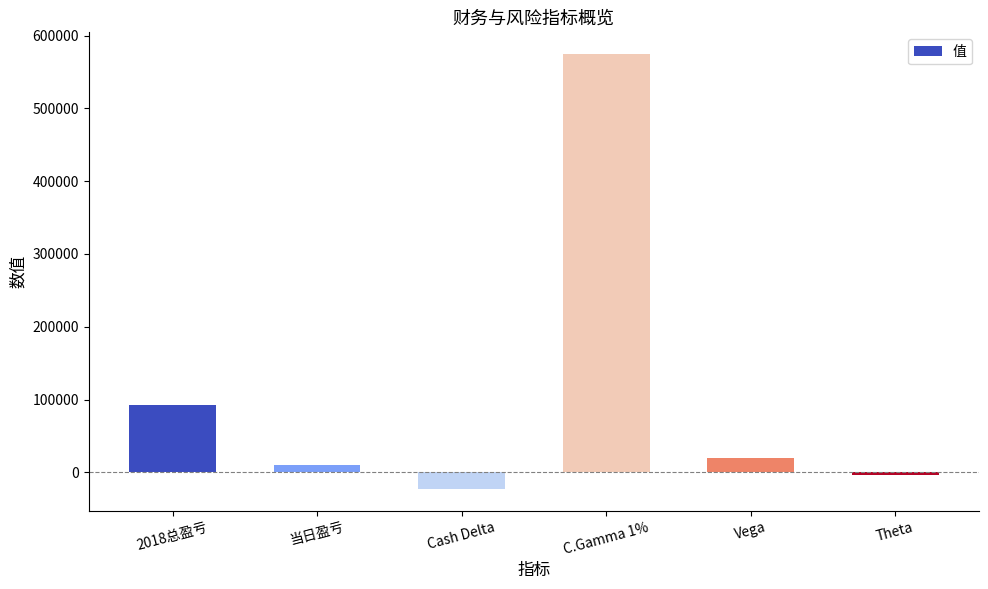

Are the bars horizontal?

No